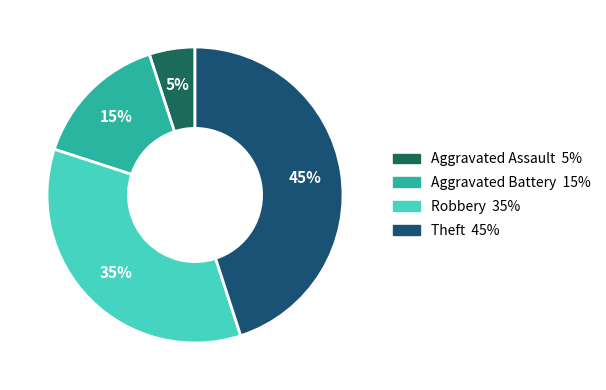

What percentage is the Aggravated Battery slice, to the nearest percent?

15%